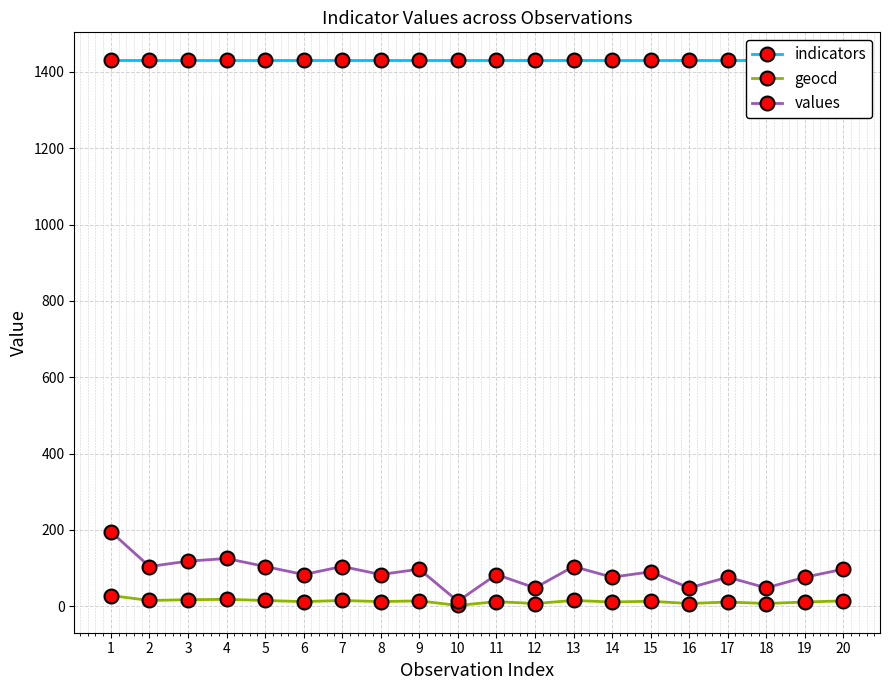

What is the minimum value for values?

13